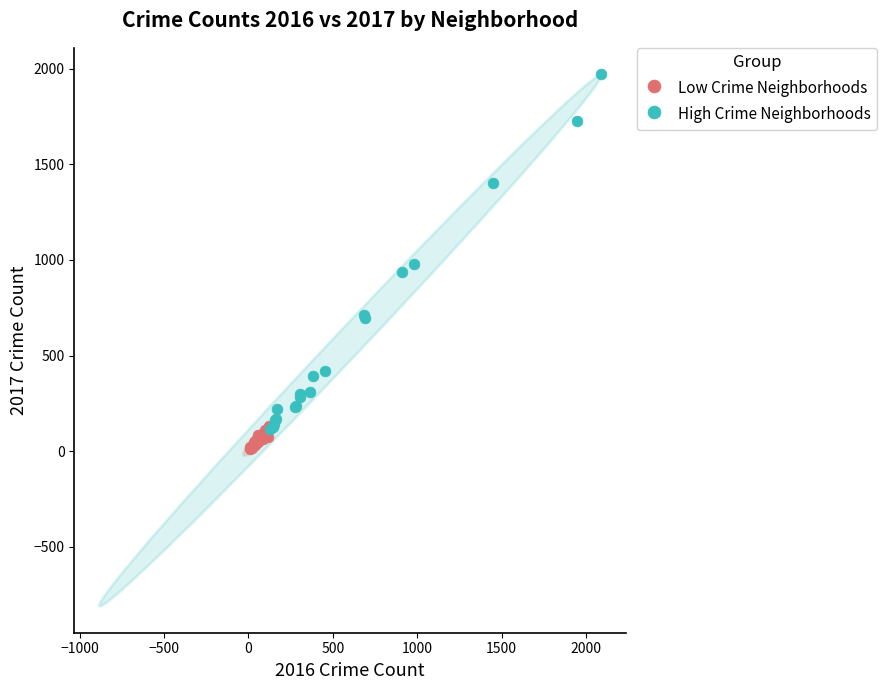

Which series contains the lowest Y value?

Low Crime Neighborhoods